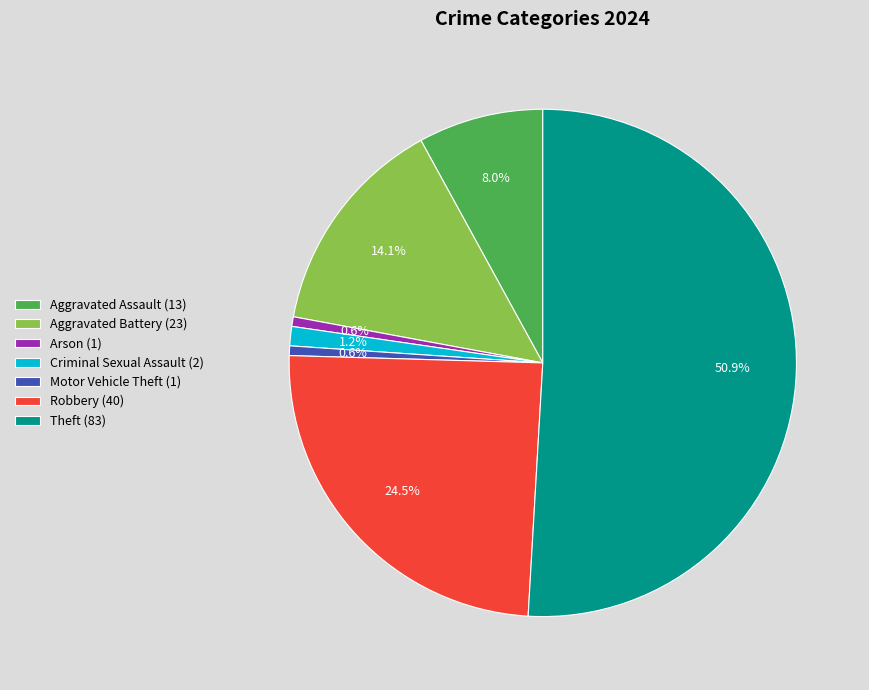

Which category accounts for the majority?

Theft